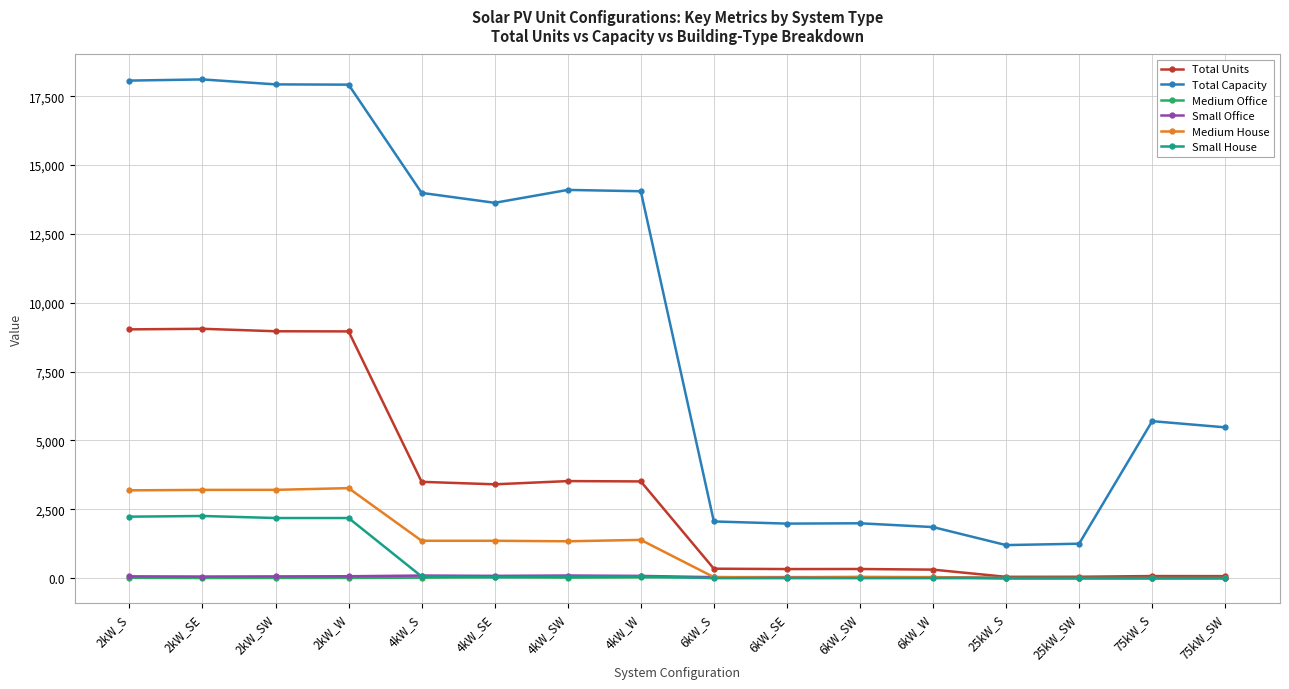

Does the chart have visible grid lines?

Yes